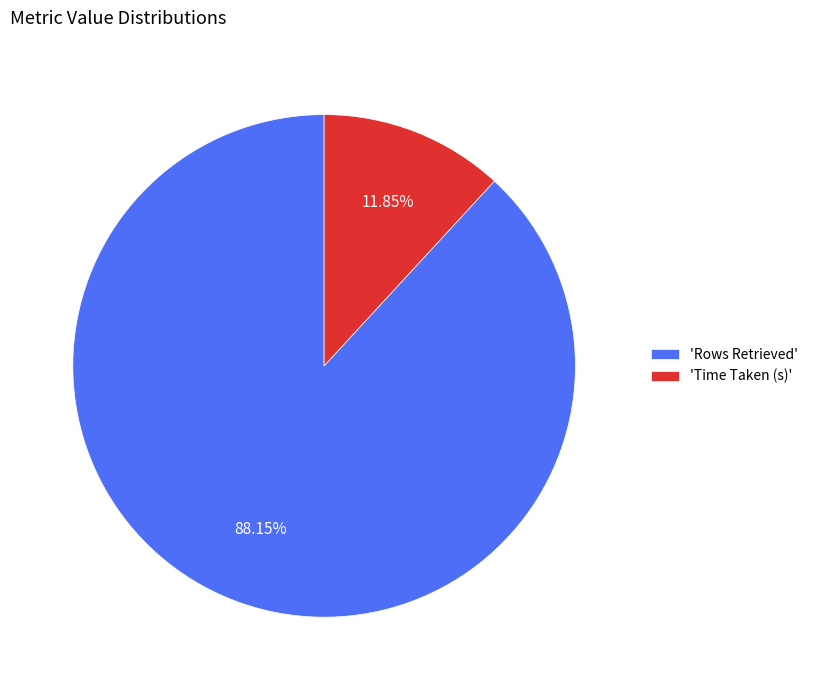

What is the ratio of the value at 'Rows Retrieved' to the value at 'Time Taken (s)'?

7.4